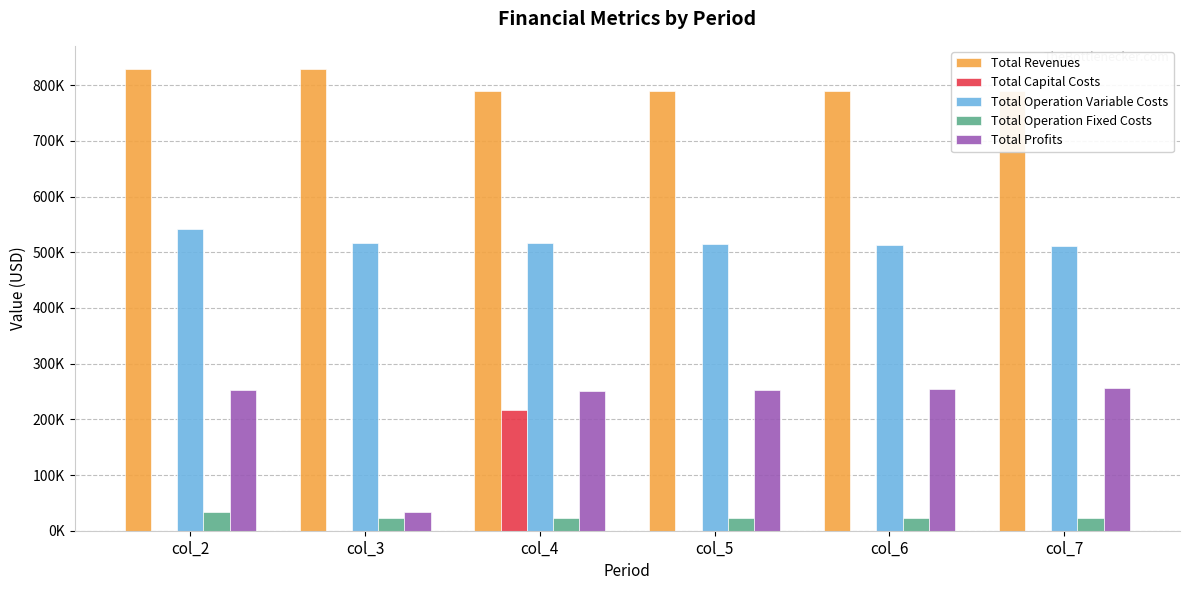

Is it true that Total Operation Fixed Costs equals 30880.4 at col_5?

False